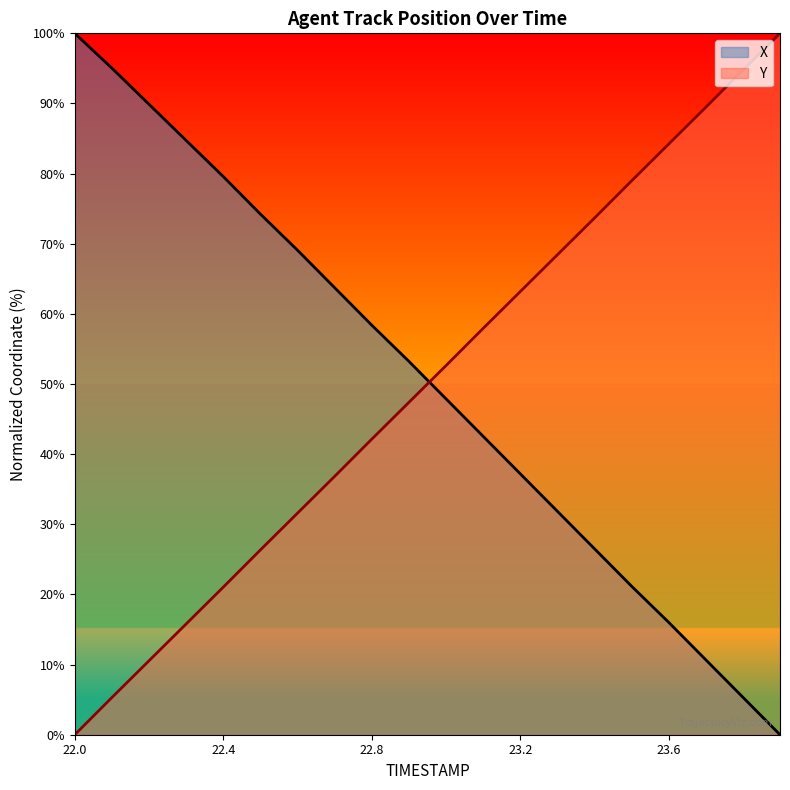

What position from the left is 22.8?

9